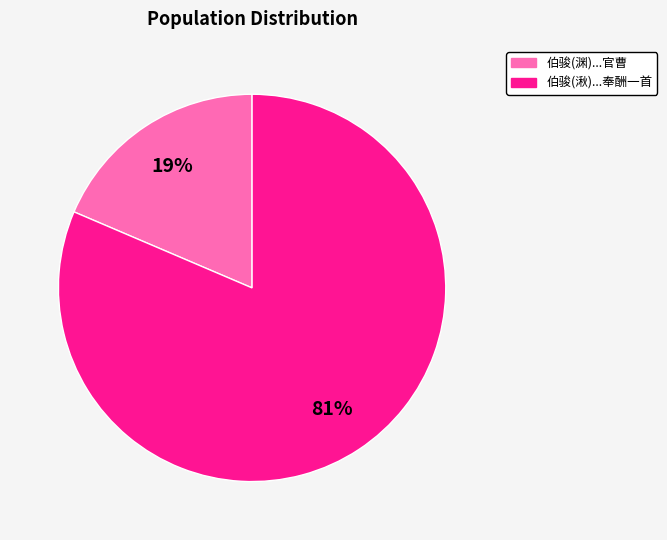

Is there any slice that represents more than half of the pie?

Yes